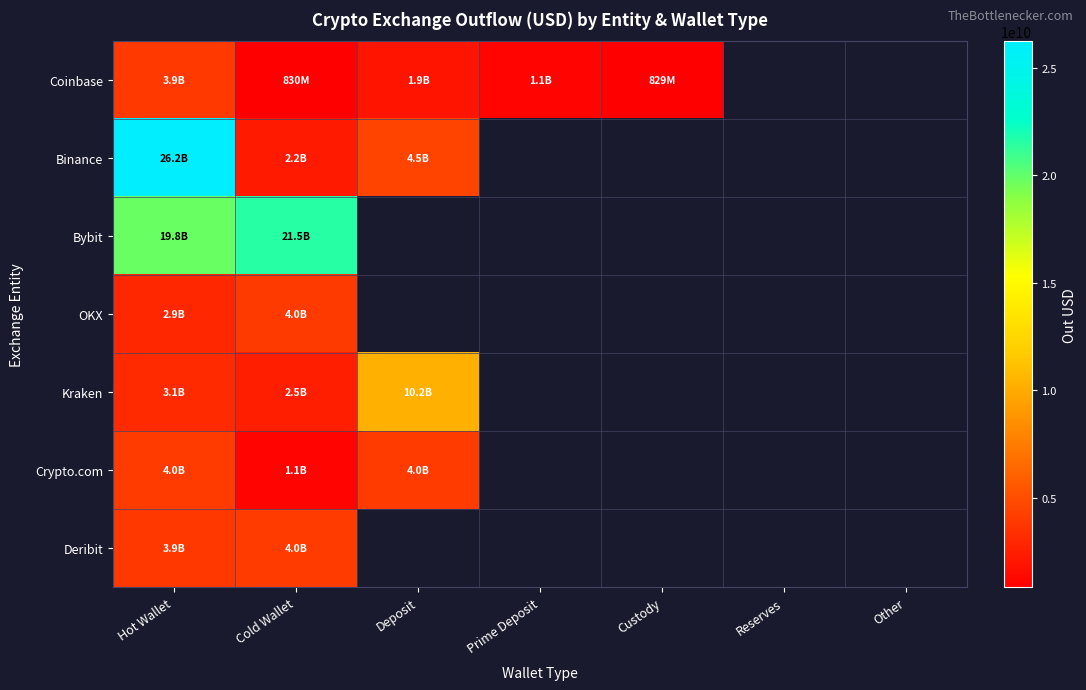

At which label does Bybit reach its peak?

Cold Wallet